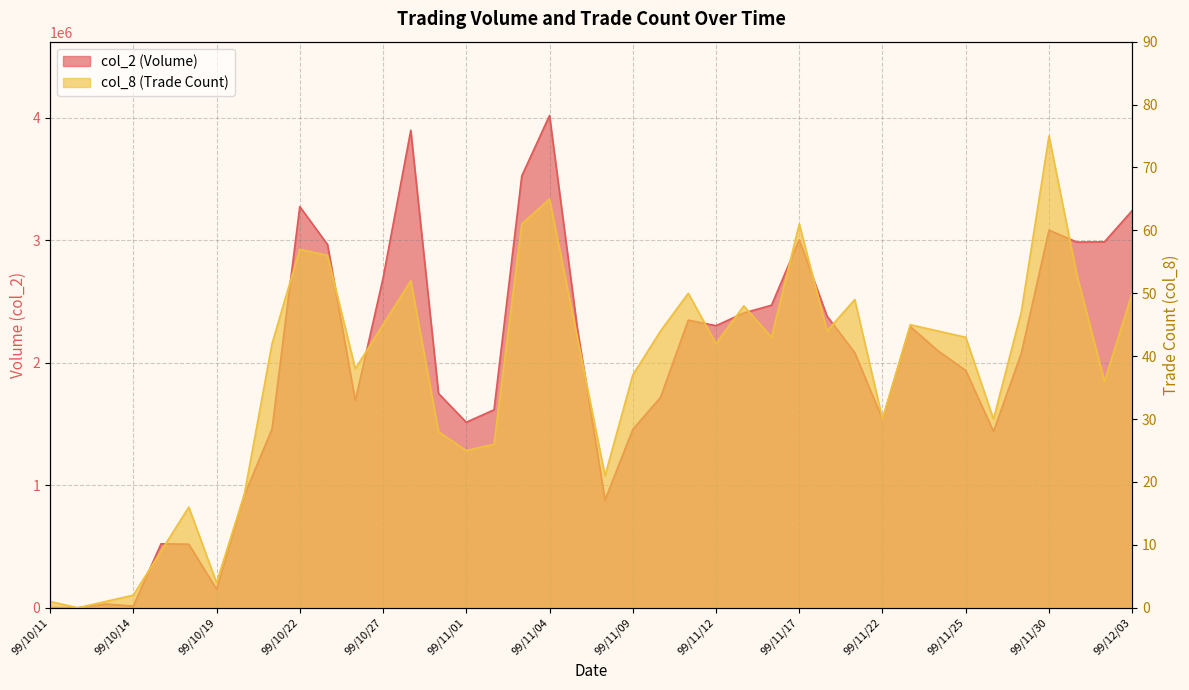

True or false: col_2 and col_8 intersect in this chart.

False